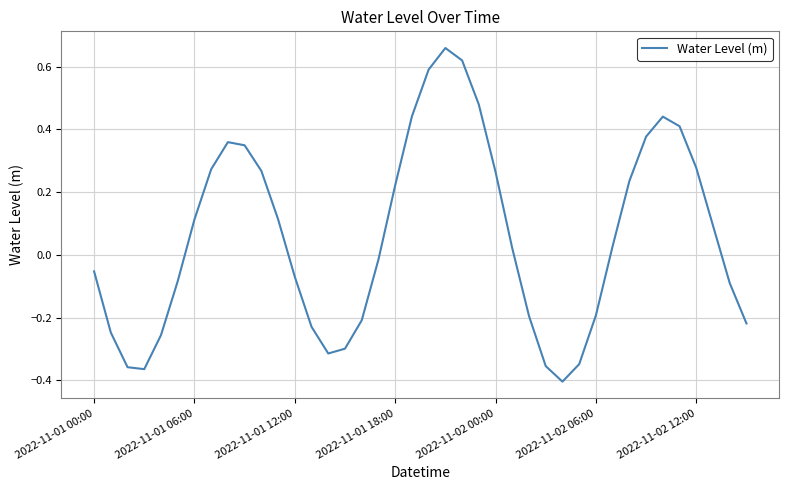

True or false: there are more than 0 points higher than both neighbors.

True